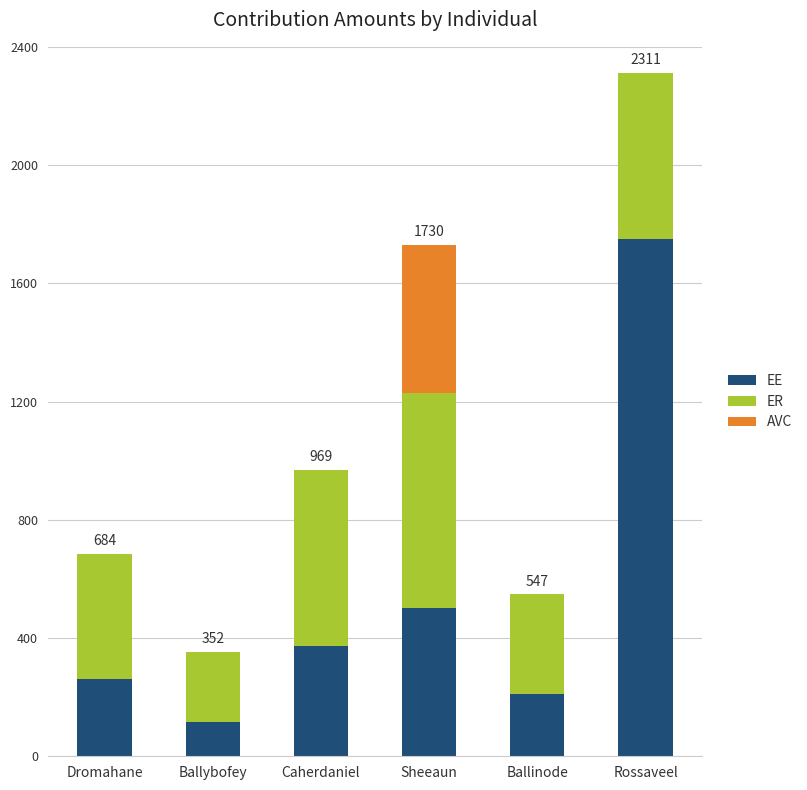

What is the sum of all EE values?

3214.7